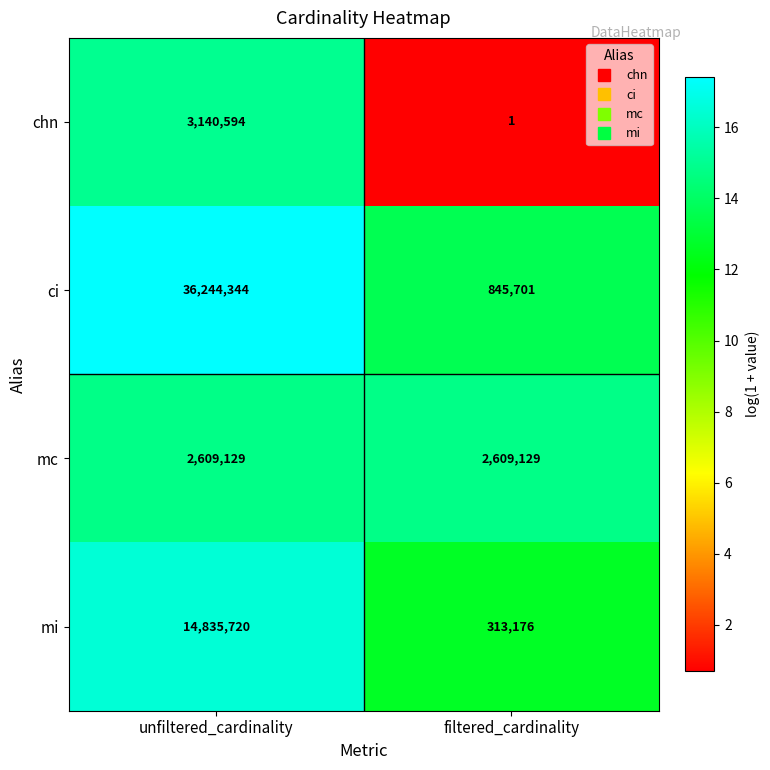

Reading left to right, what are all the values shown in this chart?

chn: 3140594	1
ci: 36244344	845701
mc: 2609129	2609129
mi: 14835720	313176